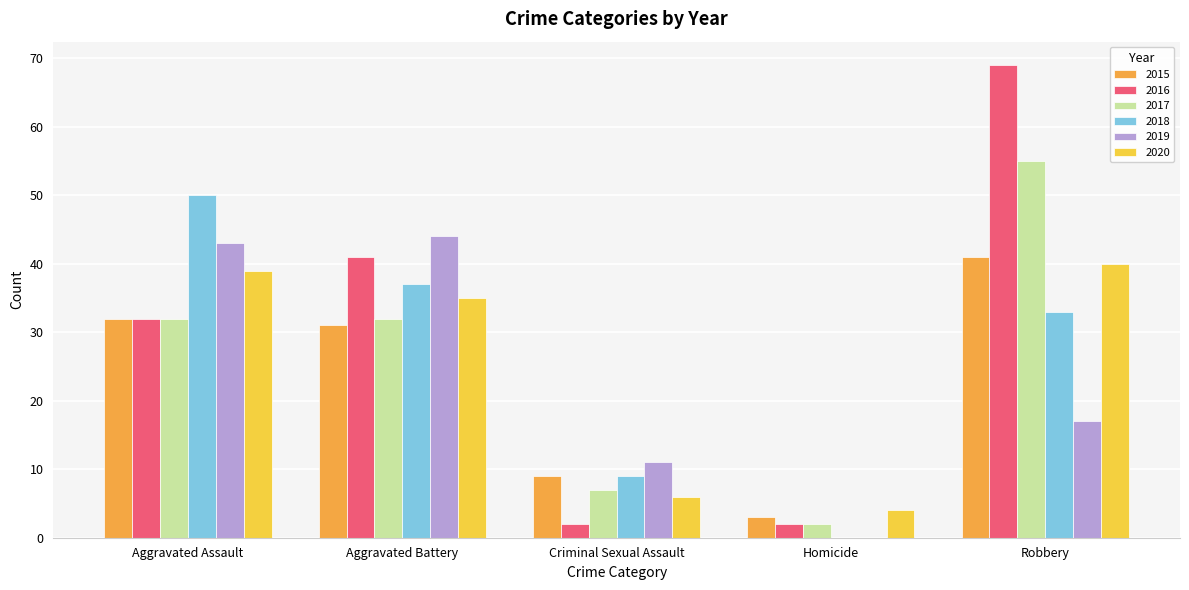

What is the sum of all 2015 values?

116